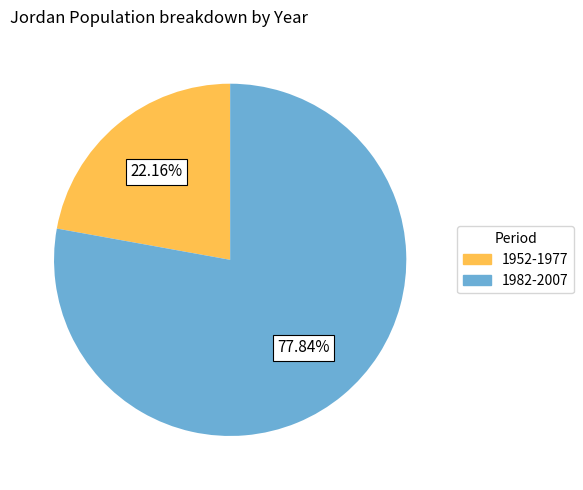

Is there a majority slice in this chart?

Yes